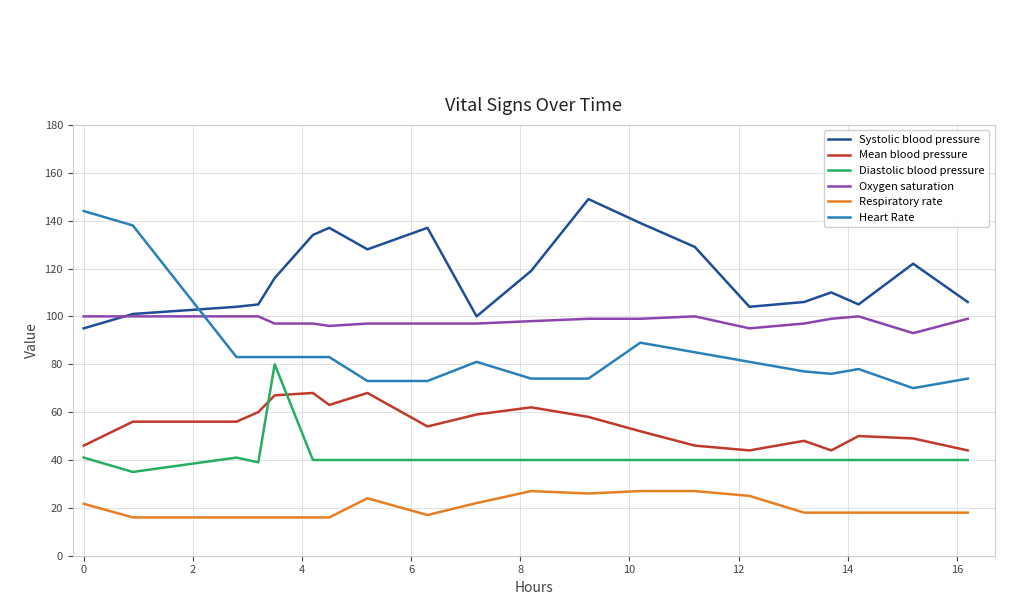

True or false: Diastolic blood pressure has more than 0 points higher than both neighbors.

True